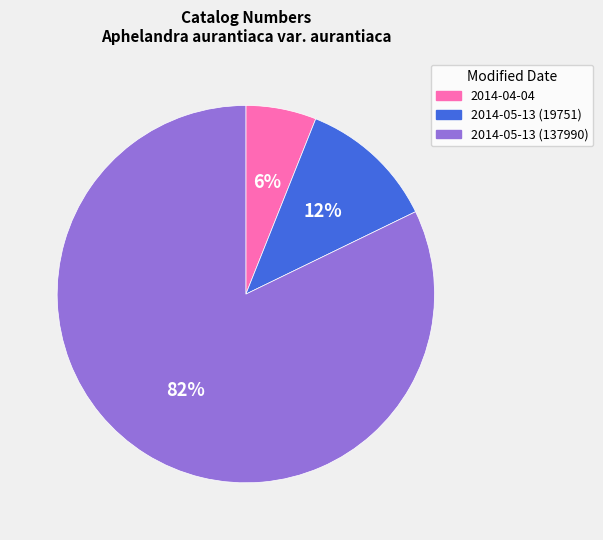

How many slices are in this pie chart?

3